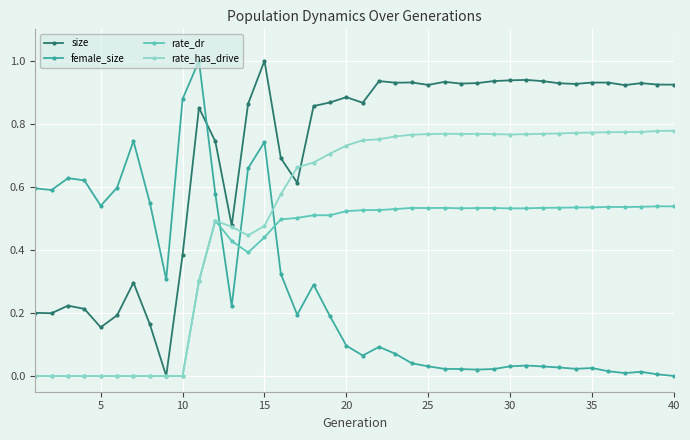

After their last crossing, which series has the higher values: size or rate_has_drive?

size